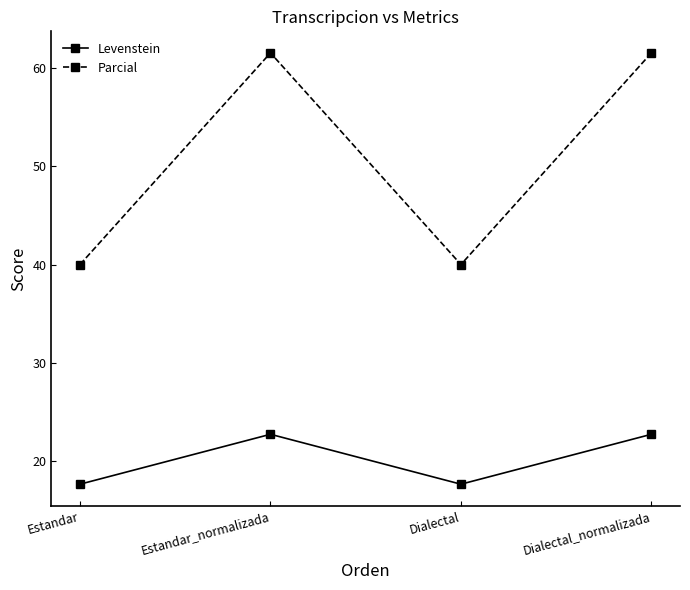

What is the difference between the maximum and minimum values in the Parcial series?

21.5